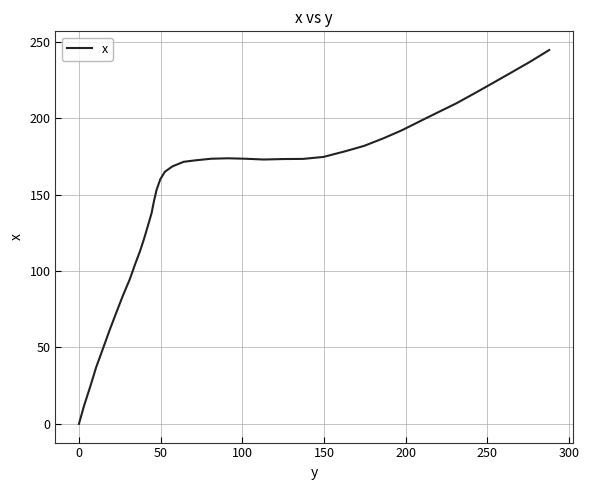

What is the maximum value shown in the chart?

244.5